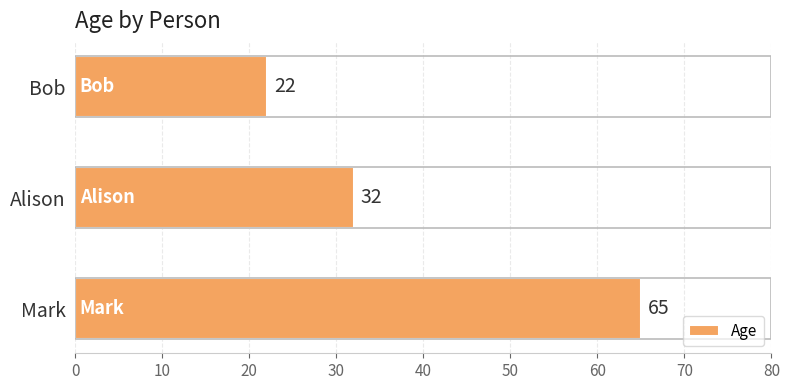

Rank the categories by value from highest to lowest.

Mark, Alison, Bob